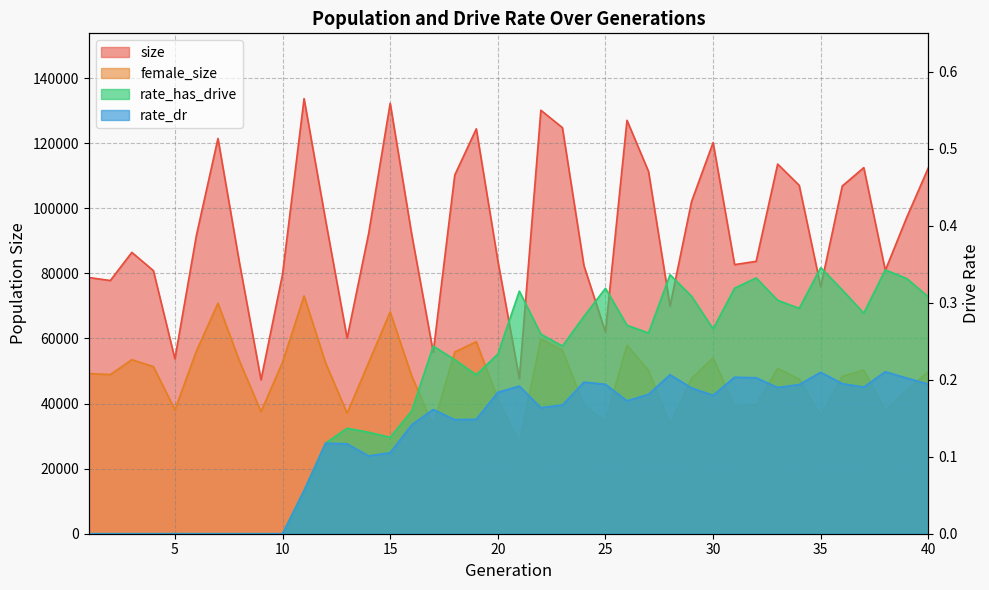

True or false: size and rate_dr cross at least once.

False